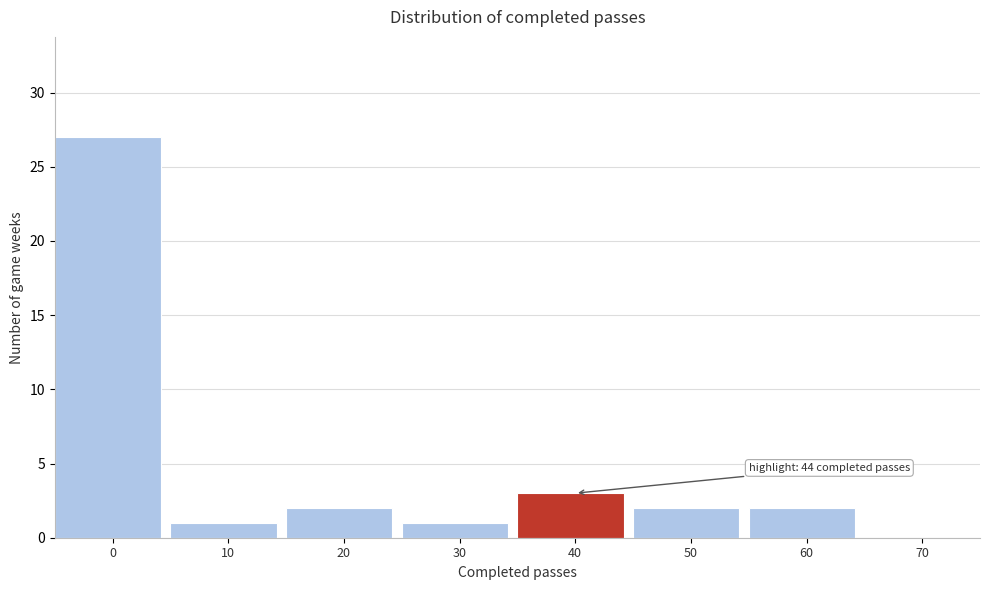

Reading left to right, transcribe all the data shown in this chart.

0=27	10=1	20=2	30=1	40=3	50=2	60=2	70=0